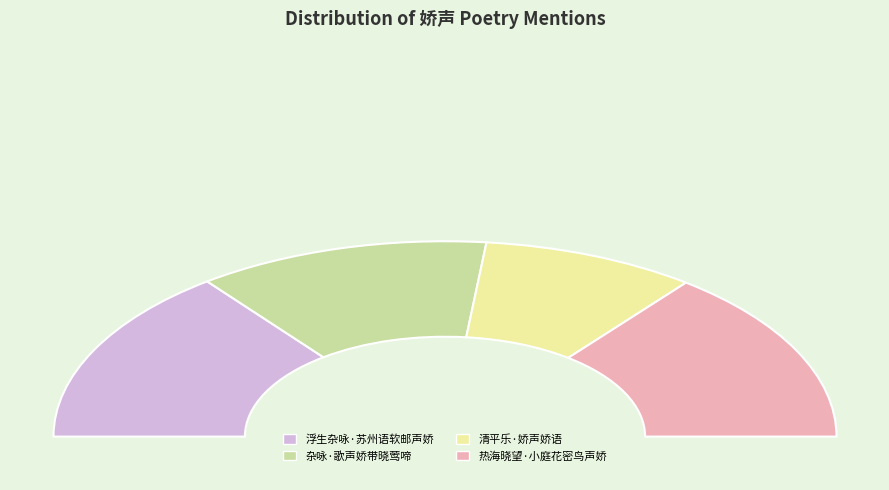

To the nearest percent, what is the combined percentage of 浮生杂咏·苏州语软邮声娇 and 杂咏·歌声娇带晓莺啼?

53%